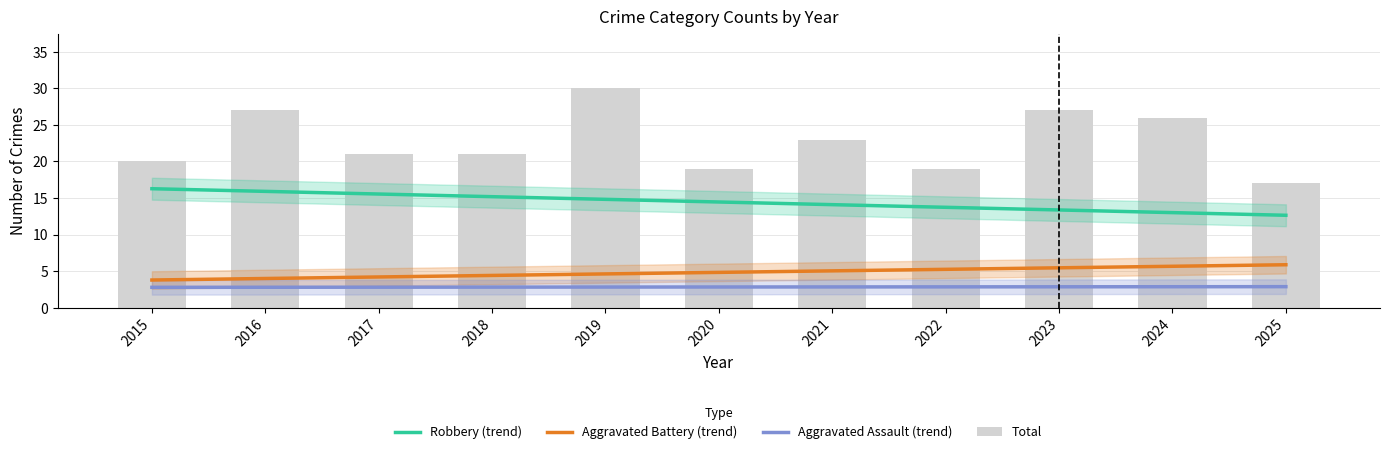

Is the value of Total at 2019 greater than the value of Aggravated Assault (trend) at 2018?

Yes